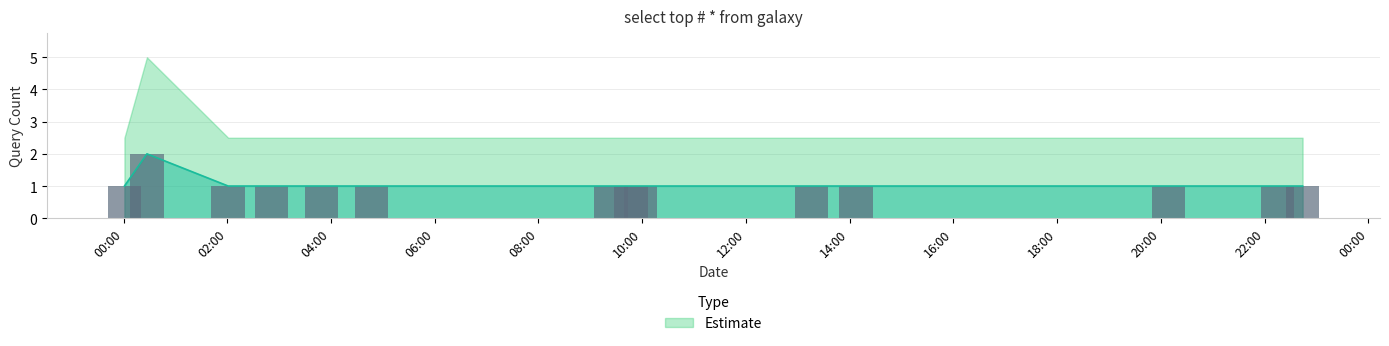

What is the value of the 5th bar from the left?

1